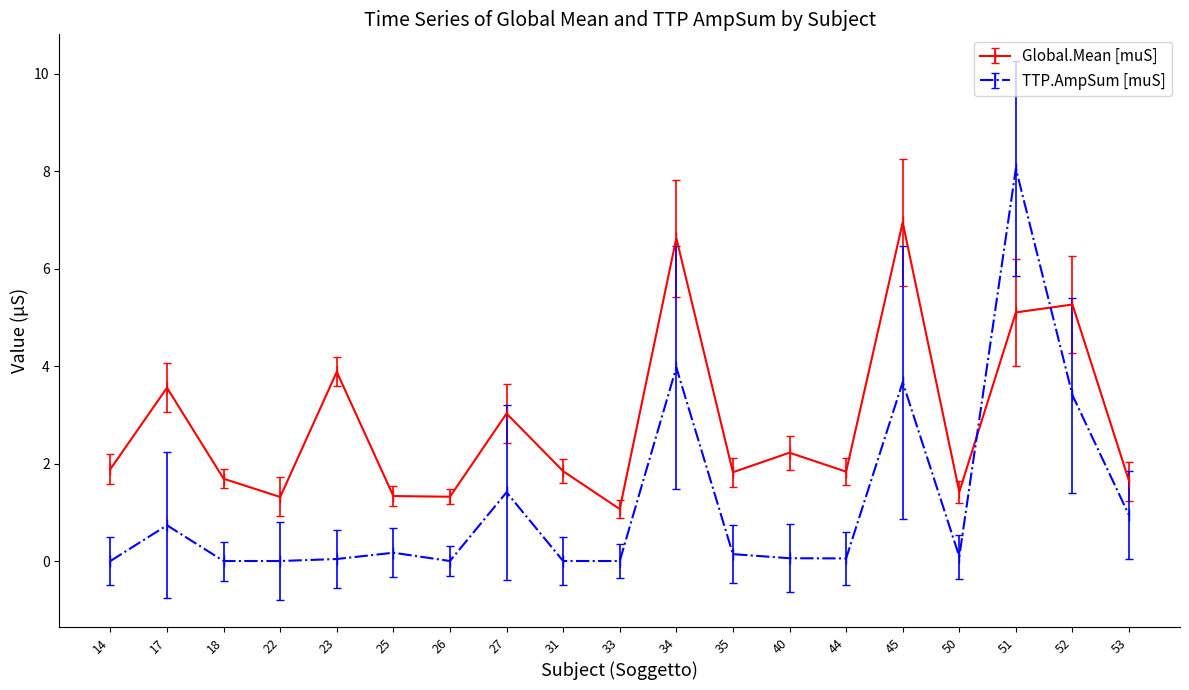

What is the greatest value displayed?

8.1